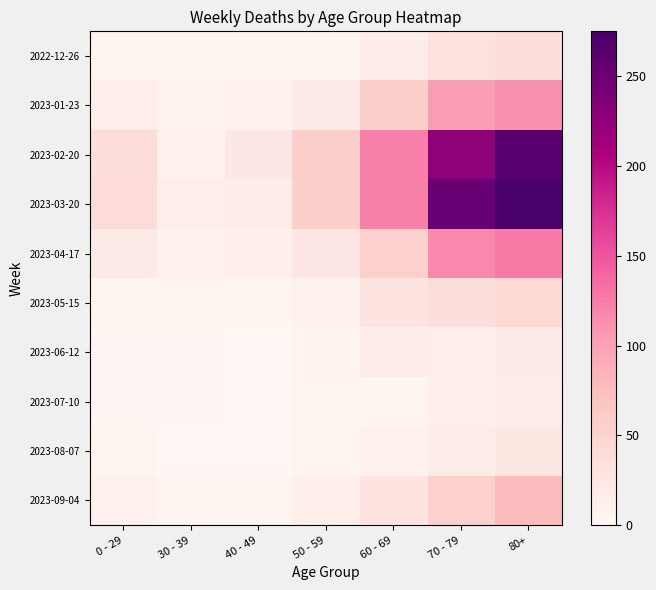

Reading right to left, what are all the values shown in this chart?

2022-12-26: 80+=38	70 - 79=32	60 - 69=16	50 - 59=5	40 - 49=4	30 - 39=5	0 - 29=4
2023-01-23: 80+=111	70 - 79=104	60 - 69=55	50 - 59=21	40 - 49=8	30 - 39=6	0 - 29=15
2023-02-20: 80+=263	70 - 79=227	60 - 69=123	50 - 59=55	40 - 49=23	30 - 39=10	0 - 29=38
2023-03-20: 80+=275	70 - 79=253	60 - 69=122	50 - 59=55	40 - 49=16	30 - 39=13	0 - 29=40
2023-04-17: 80+=126	70 - 79=117	60 - 69=54	50 - 59=25	40 - 49=11	30 - 39=8	0 - 29=20
2023-05-15: 80+=44	70 - 79=35	60 - 69=29	50 - 59=7	40 - 49=3	30 - 39=4	0 - 29=4
2023-06-12: 80+=20	70 - 79=14	60 - 69=17	50 - 59=6	40 - 49=1	30 - 39=2	0 - 29=2
2023-07-10: 80+=16	70 - 79=15	60 - 69=4	50 - 59=3	40 - 49=1	30 - 39=2	0 - 29=2
2023-08-07: 80+=24	70 - 79=18	60 - 69=9	50 - 59=5	40 - 49=0	30 - 39=1	0 - 29=4
2023-09-04: 80+=77	70 - 79=53	60 - 69=27	50 - 59=13	40 - 49=3	30 - 39=4	0 - 29=9